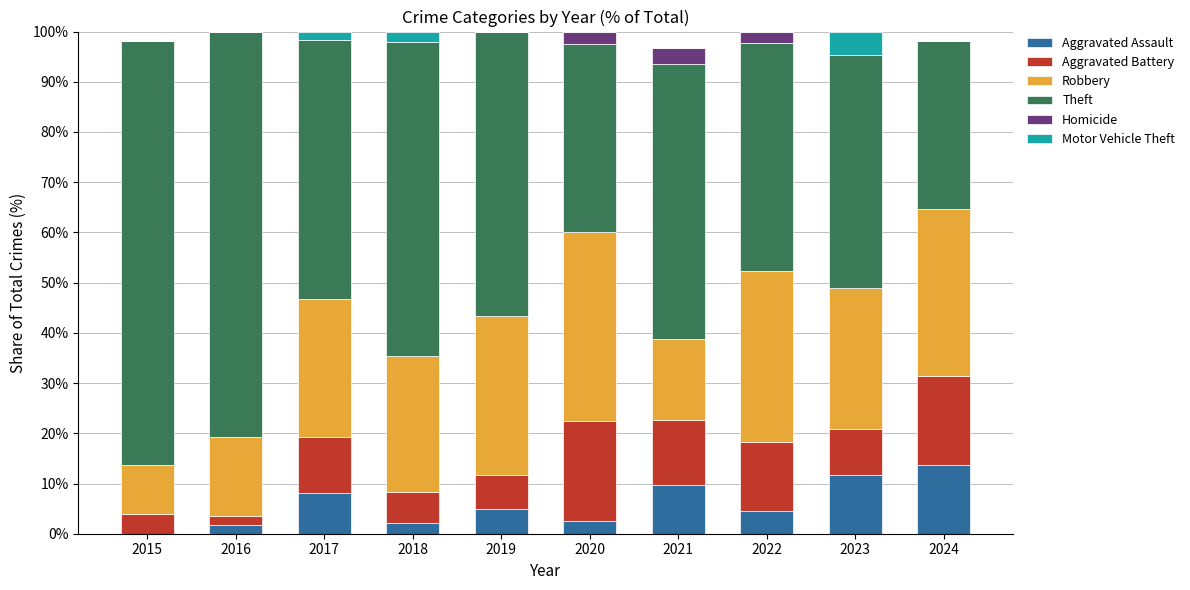

The Theft series shows 41.5 at 2018. True or false?

False